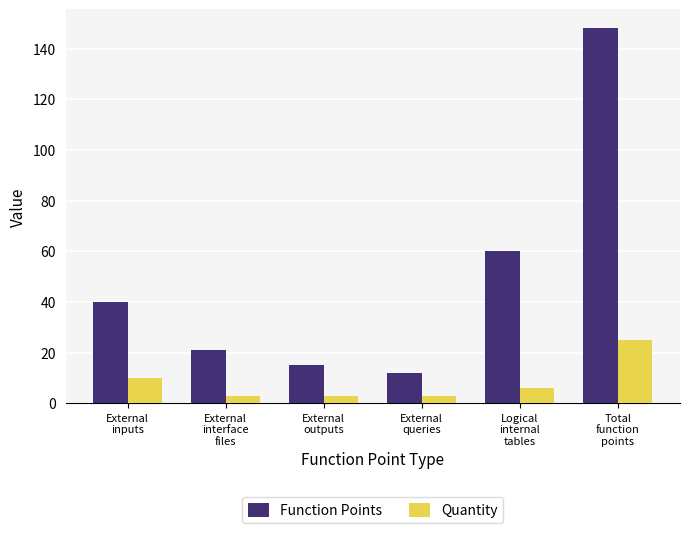

What is the difference between the Quantity values at External
inputs and Logical
internal
tables?

4